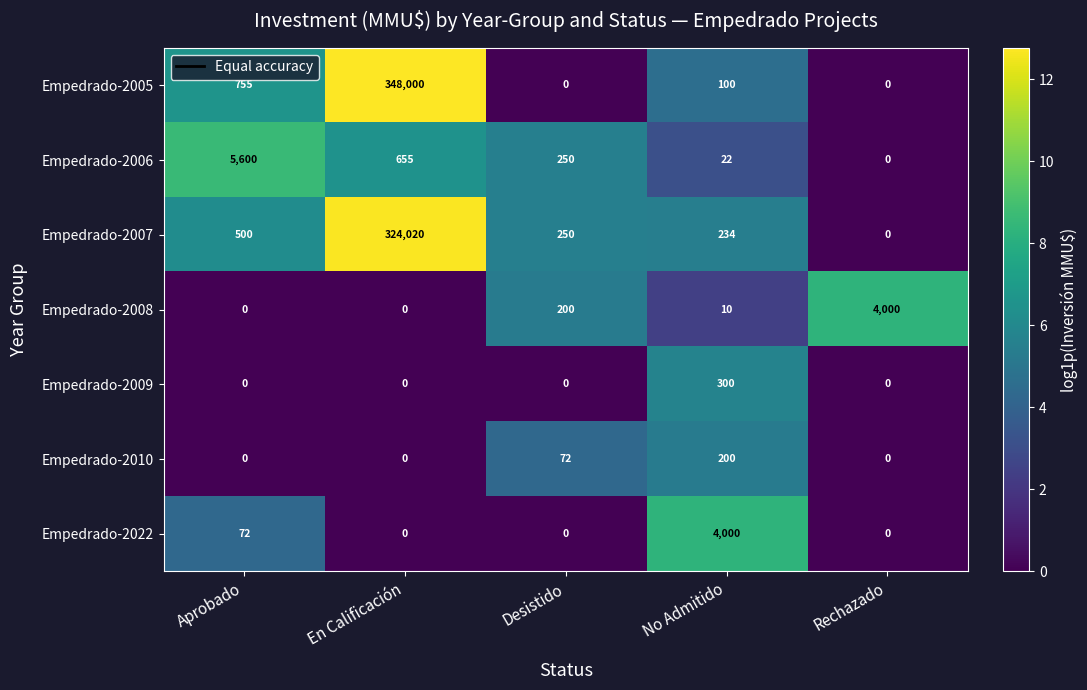

How many series are shown in this chart?

7